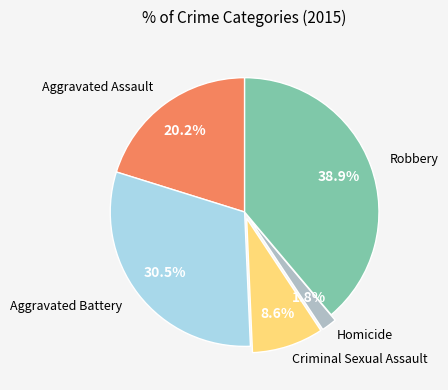

Is there a majority slice in this chart?

No